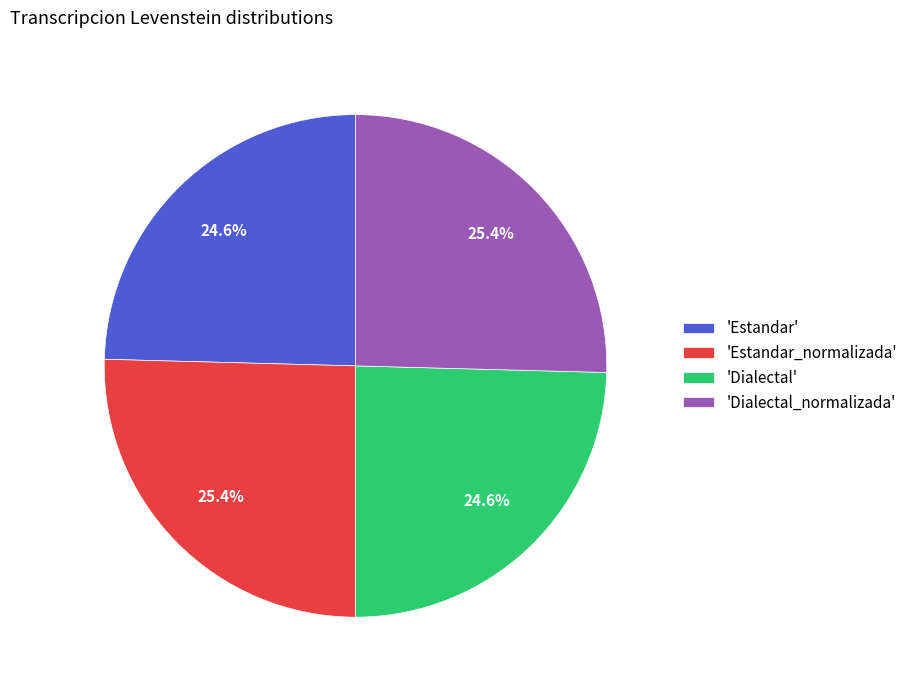

Does any single category account for the majority?

No